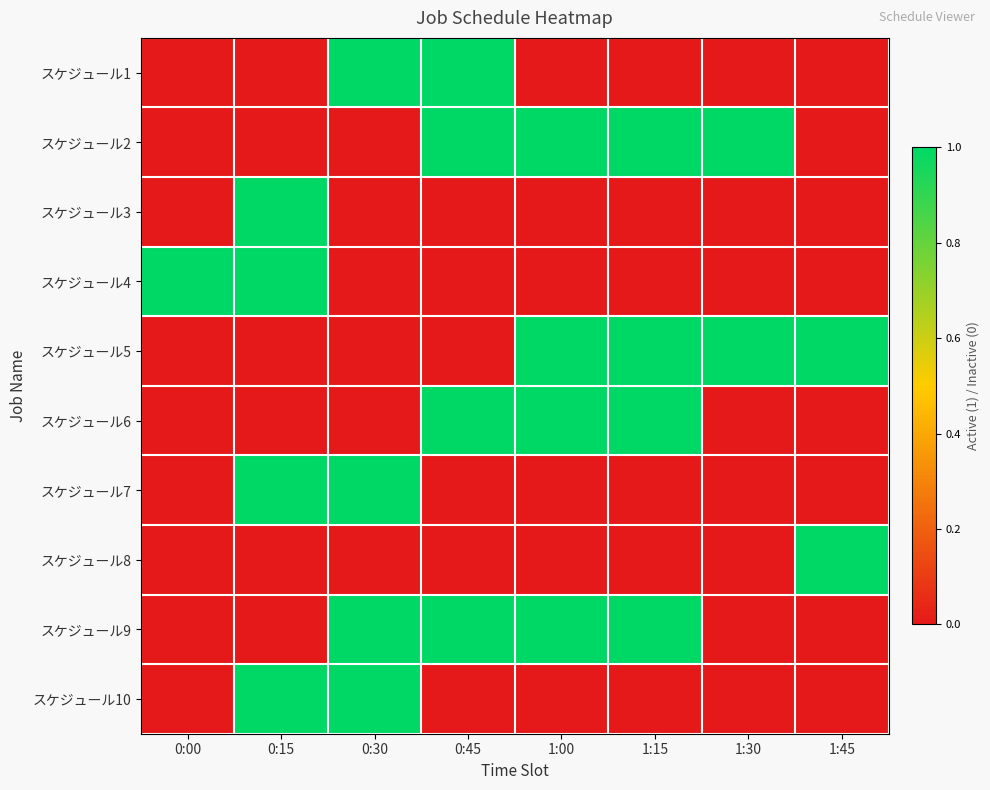

At how many categories does at least one series exceed 0?

8